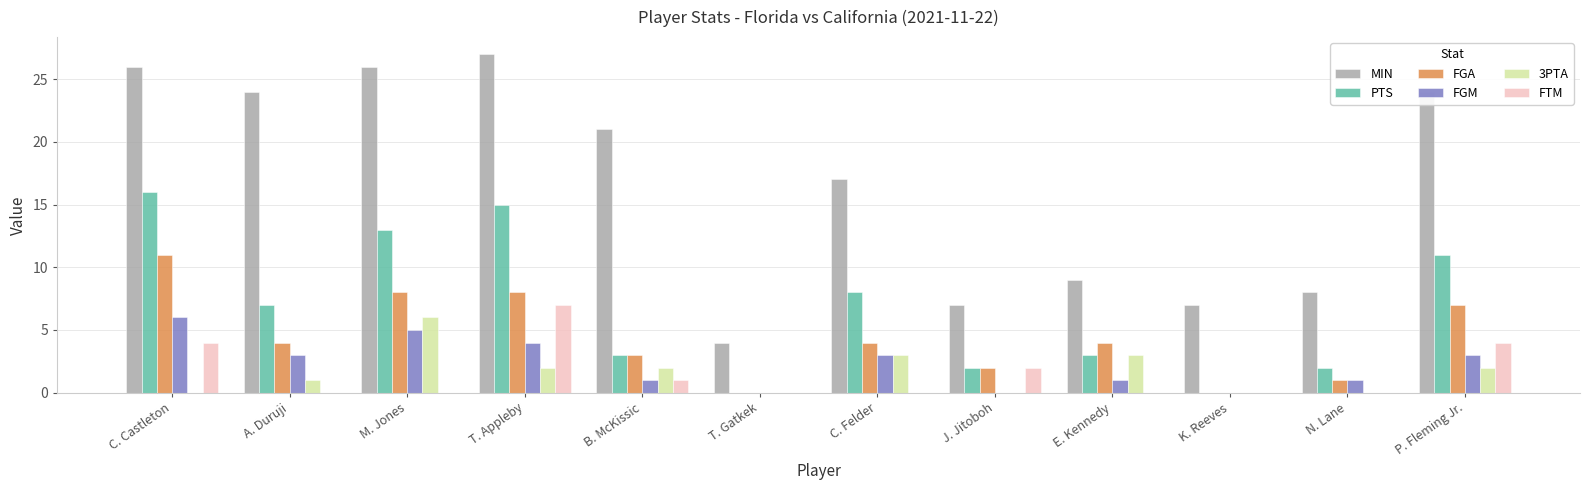

What is the maximum value shown in the chart?

27